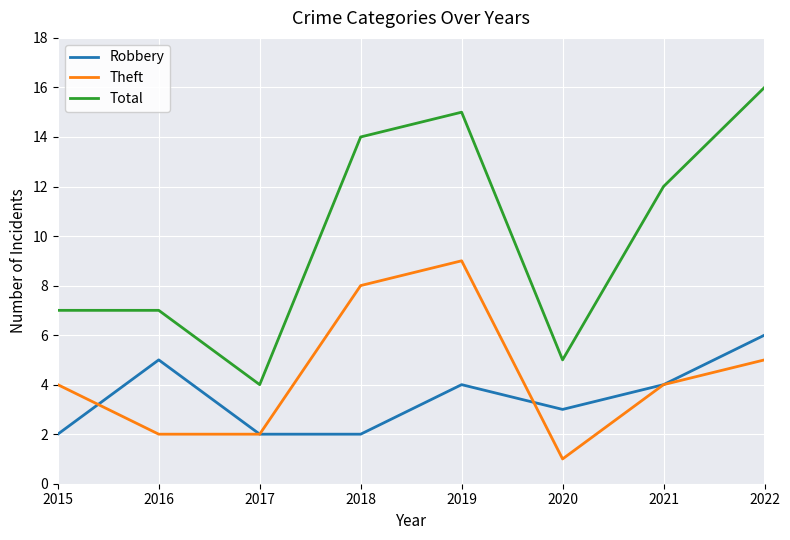

Is this an area chart (filled region under the line)?

No